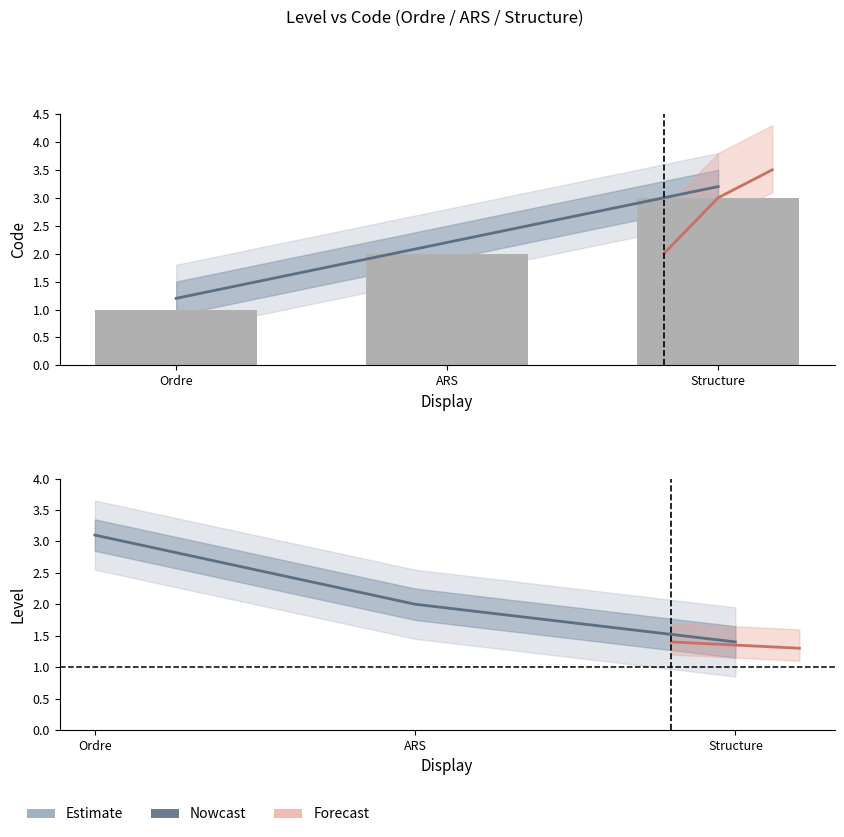

What is the highest value of the Nowcast series?

3.1